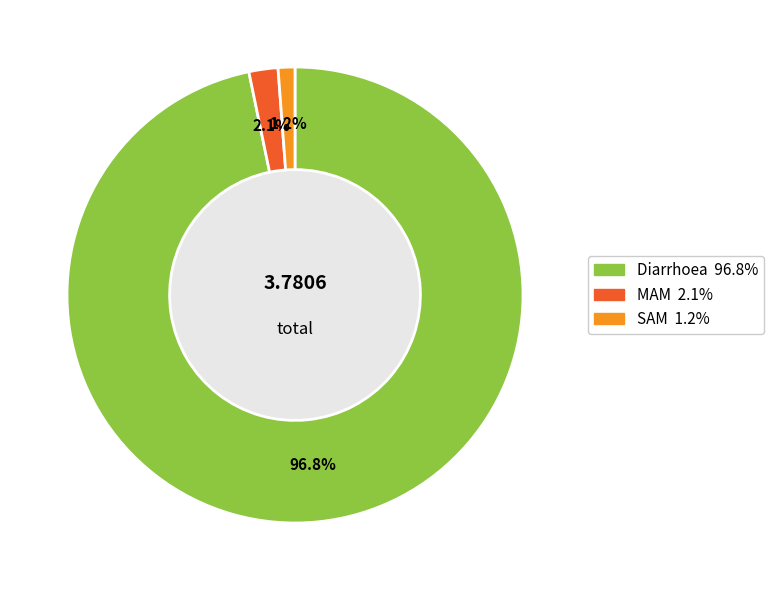

Which slice represents more than half of the pie?

Diarrhoea